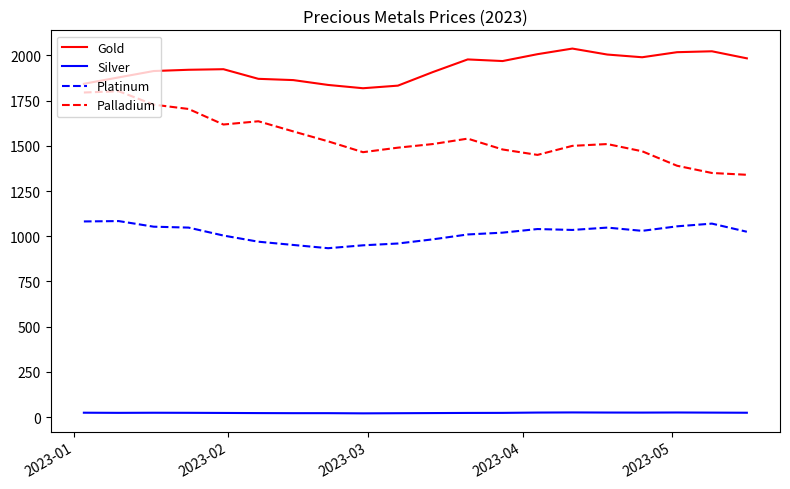

True or false: Gold and Palladium cross at least once.

False